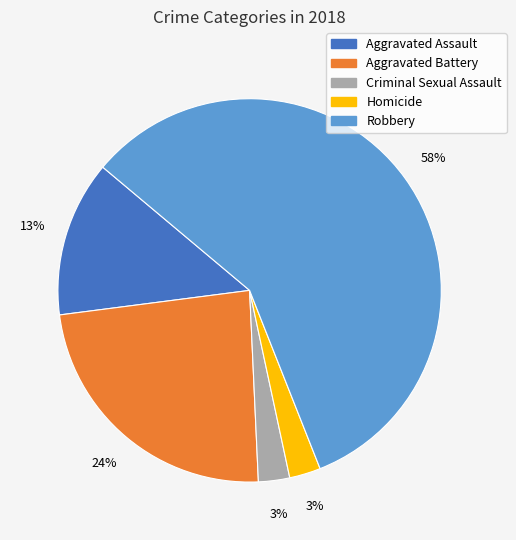

Do Criminal Sexual Assault and Robbery together represent more than half of the pie?

Yes